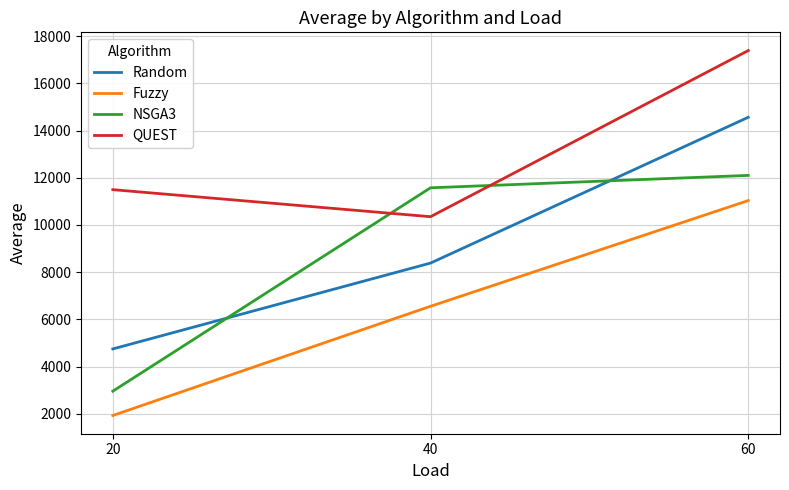

At how many categories does at least one series exceed 8375?

3